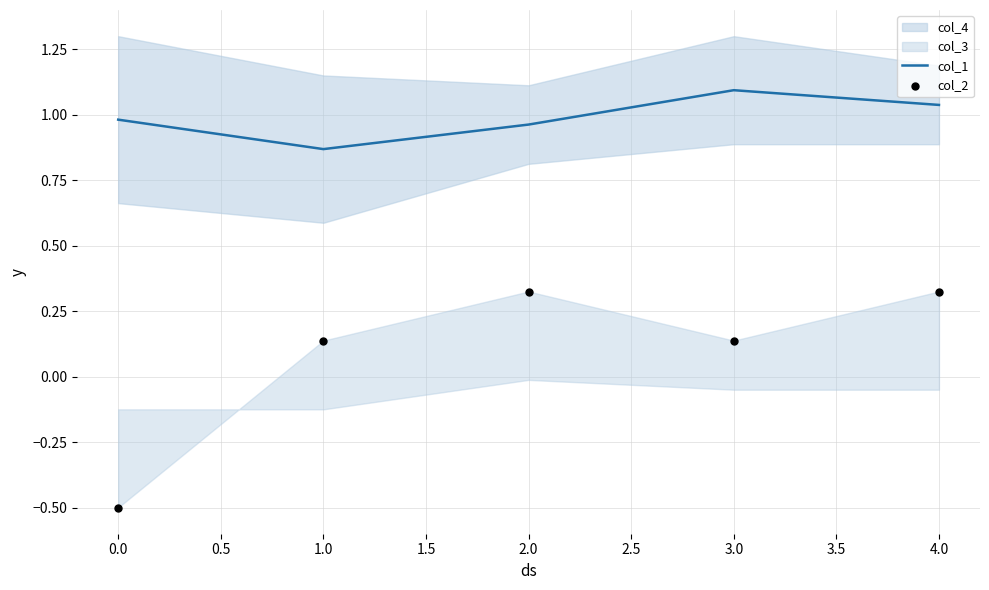

The col_1 series shows 1.1 at 3.0. True or false?

True